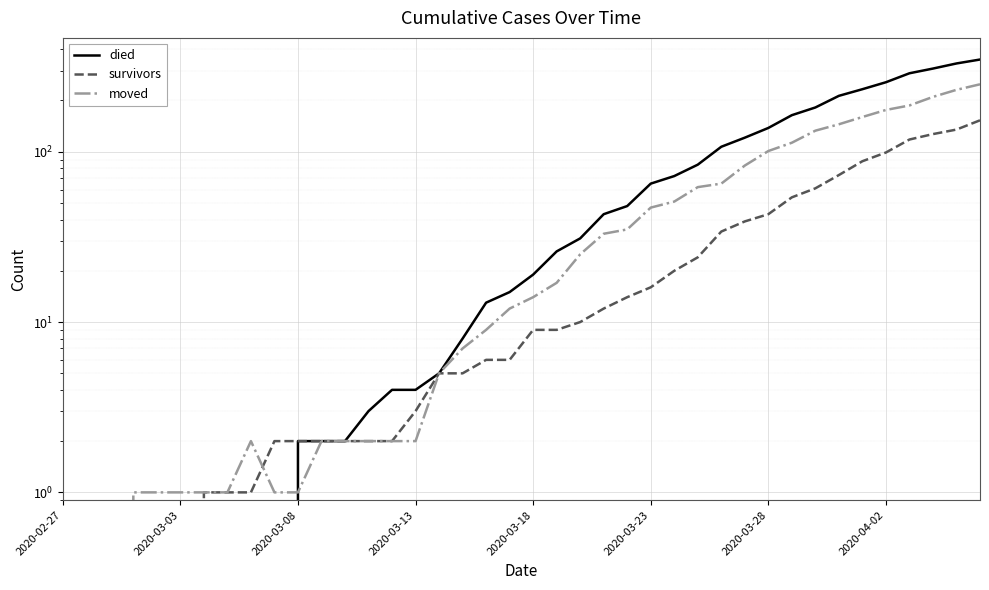

What is the difference between the moved values at 31 and 25?

66